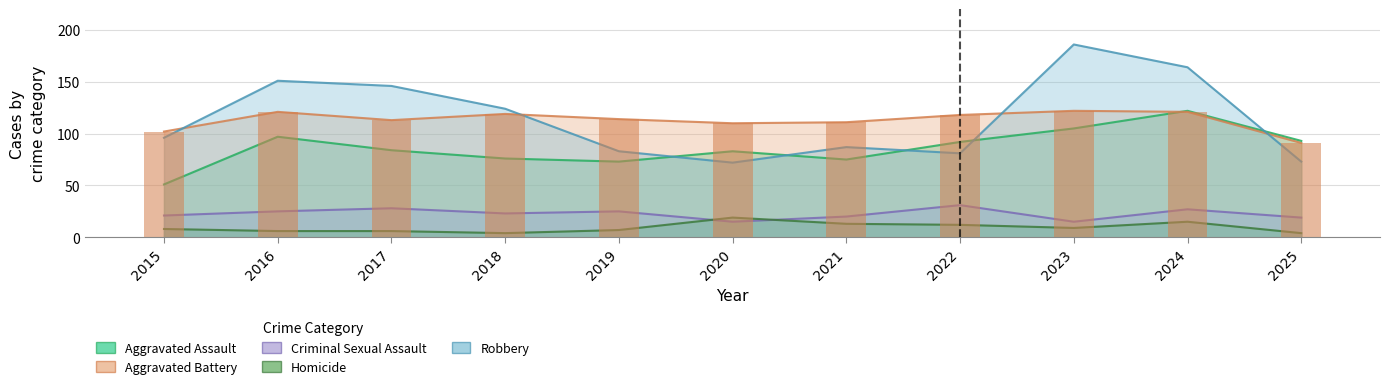

What is the maximum value for Aggravated Battery?

122